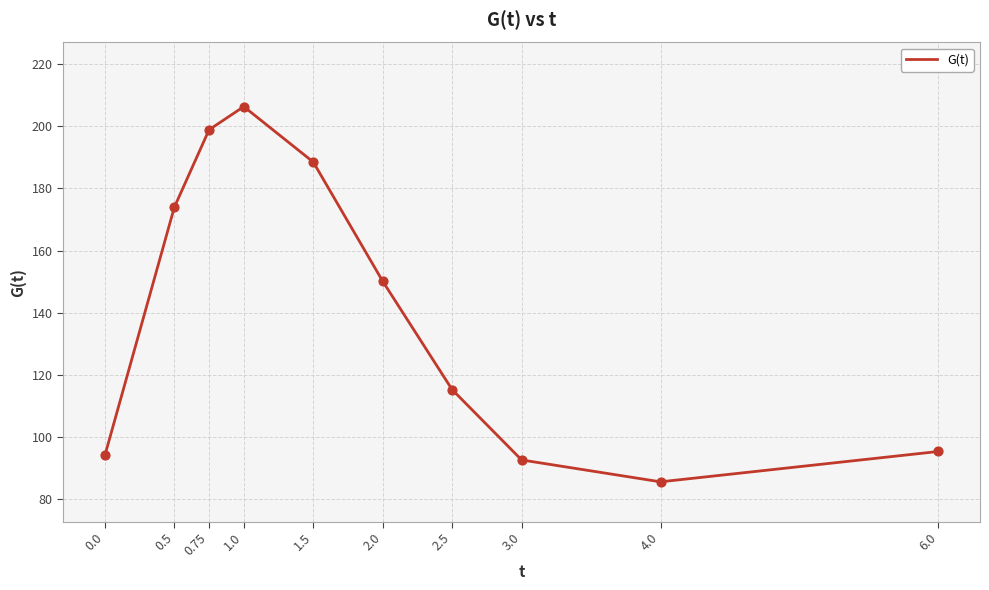

What is the change in value from 3.0 to 6.0?

+2.7